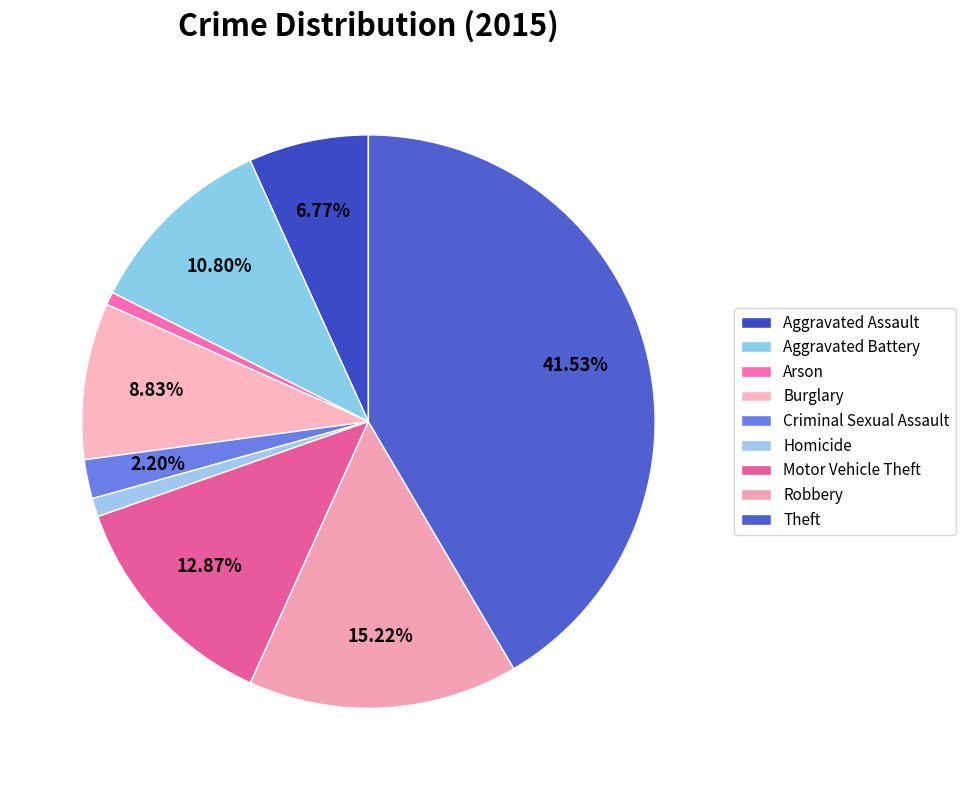

True or false: Theft accounts for 42% of the total.

True